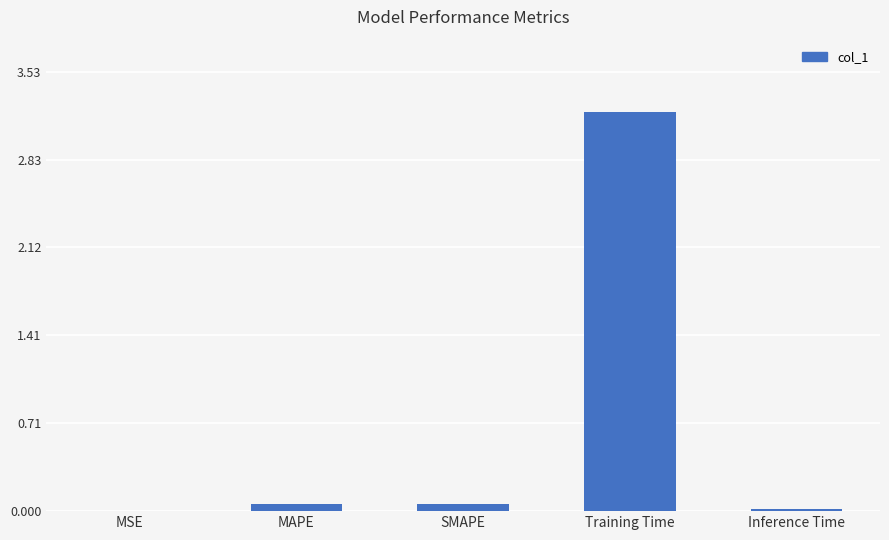

The value at MSE is 0.0. True or false?

True